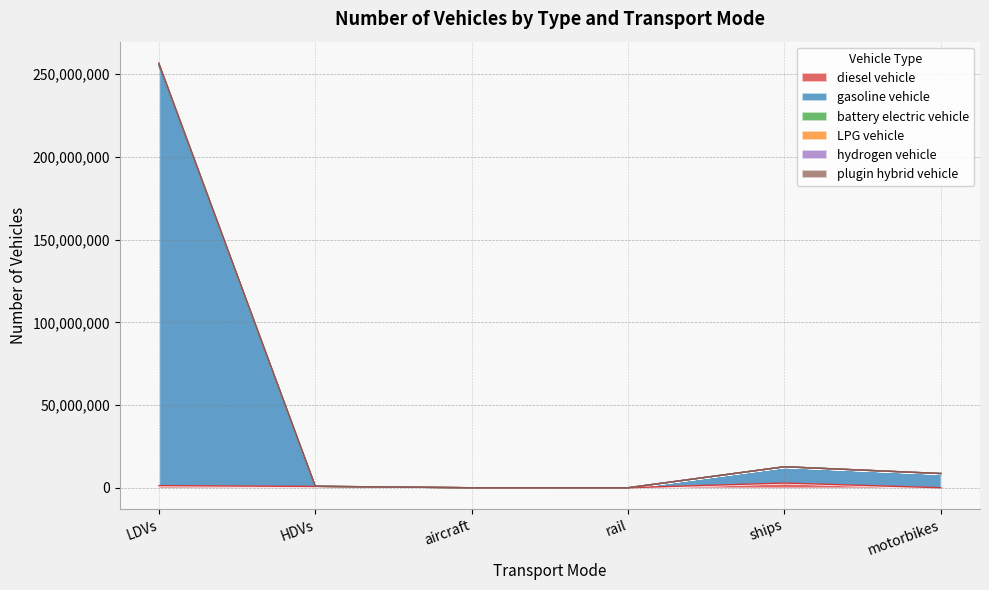

At which category is the sum across all series the highest?

LDVs